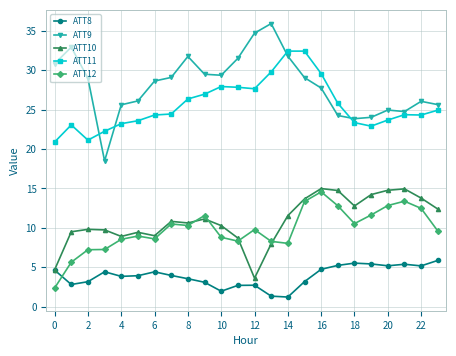

Which series has the largest range (max minus min)?

ATT9